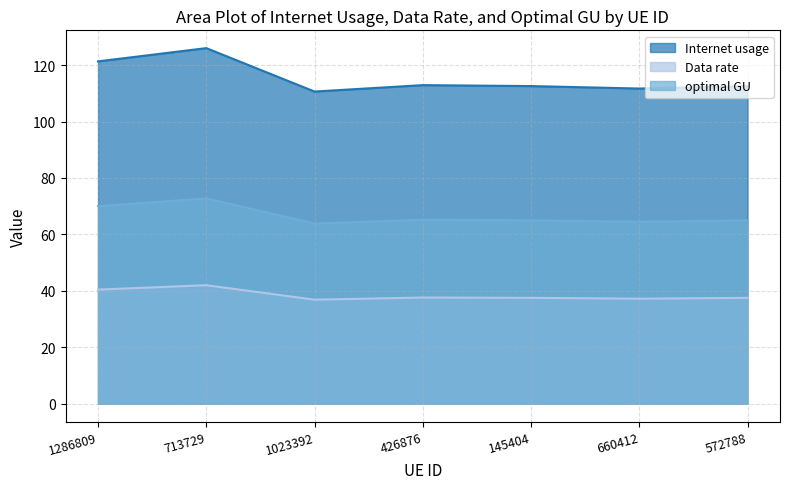

The value of optimal GU at 660412 is 64.5. True or false?

True